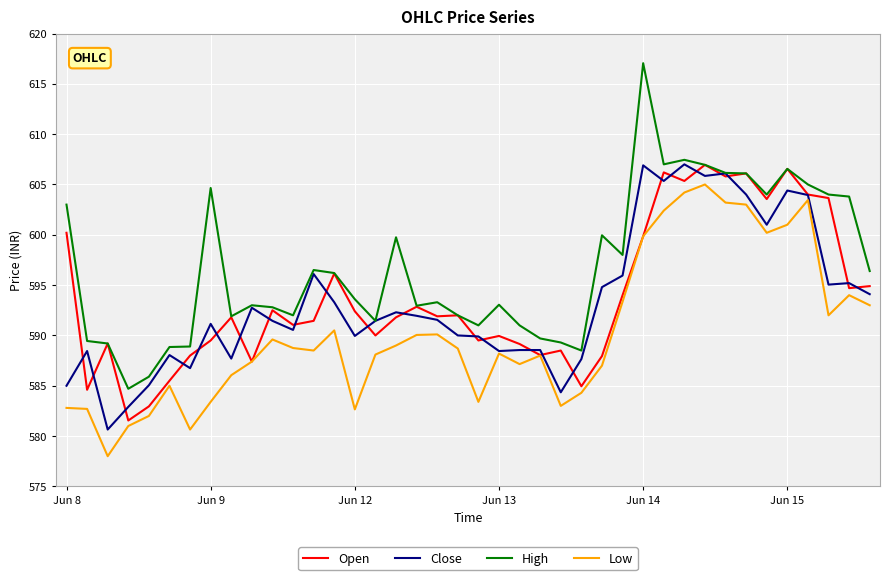

Which series has the widest spread of values?

High